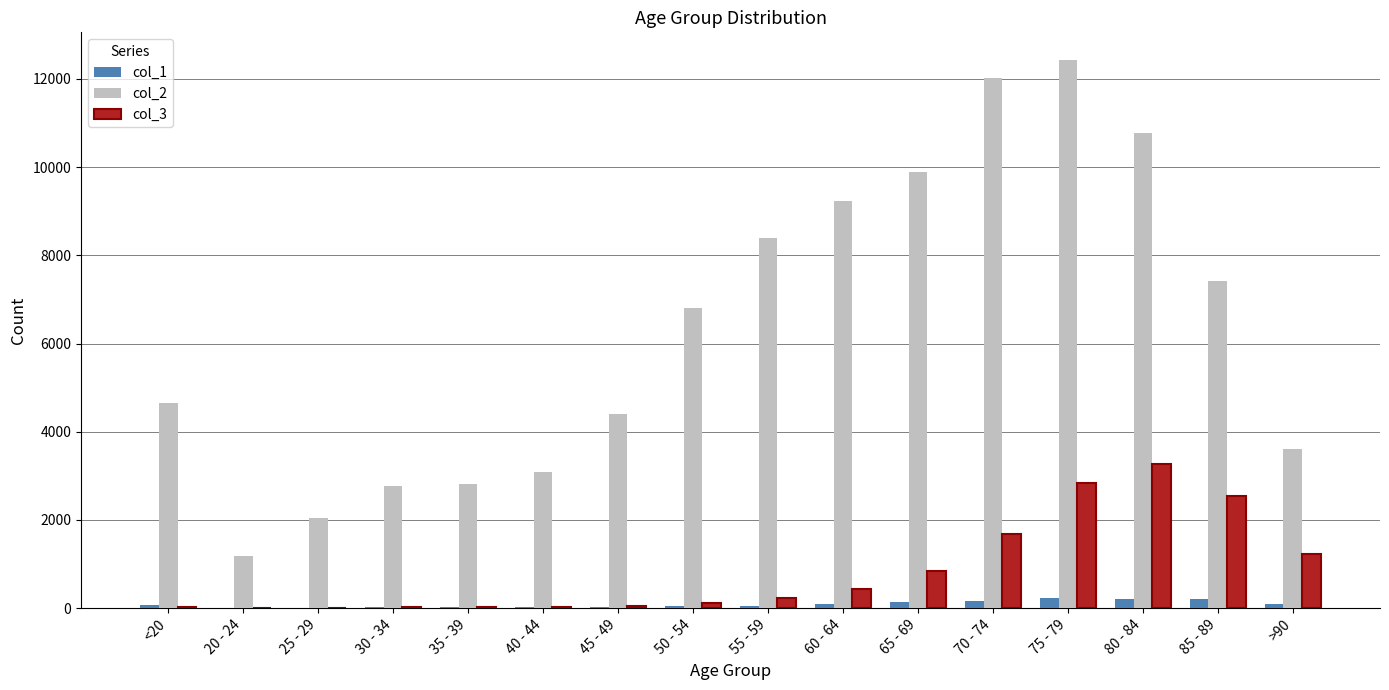

Which series has the largest total across all categories?

col_2